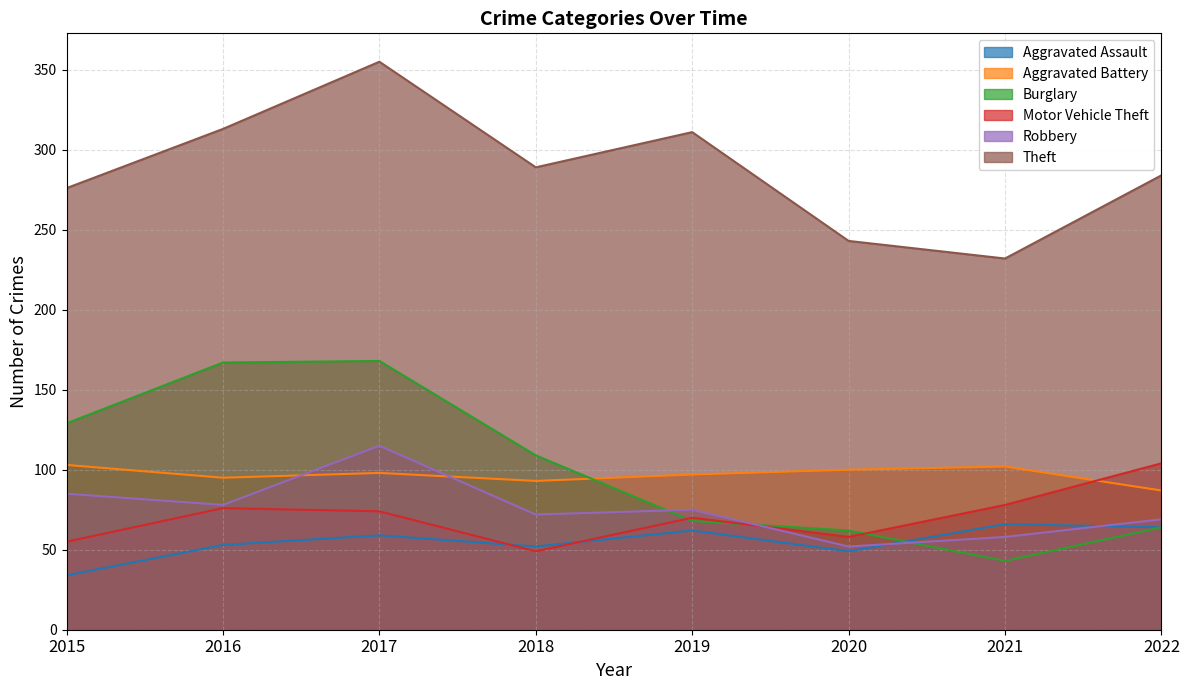

Reading left to right, what are all the values shown in this chart?

Aggravated Assault: 2015=34	2016=53	2017=59	2018=52	2019=62	2020=49	2021=66	2022=64
Aggravated Battery: 2015=103	2016=95	2017=98	2018=93	2019=97	2020=100	2021=102	2022=87
Burglary: 2015=129	2016=167	2017=168	2018=109	2019=68	2020=62	2021=43	2022=64
Motor Vehicle Theft: 2015=55	2016=76	2017=74	2018=49	2019=70	2020=58	2021=78	2022=104
Robbery: 2015=85	2016=78	2017=115	2018=72	2019=75	2020=52	2021=58	2022=69
Theft: 2015=276	2016=313	2017=355	2018=289	2019=311	2020=243	2021=232	2022=284